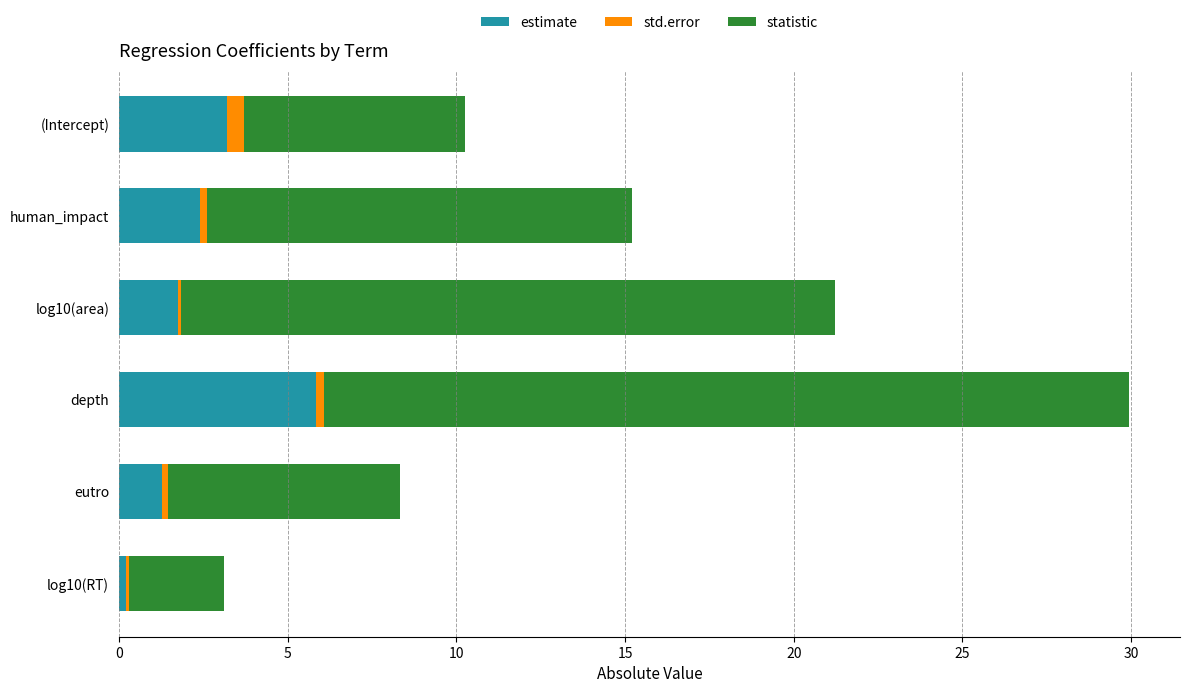

At which category is the sum across all series the highest?

depth